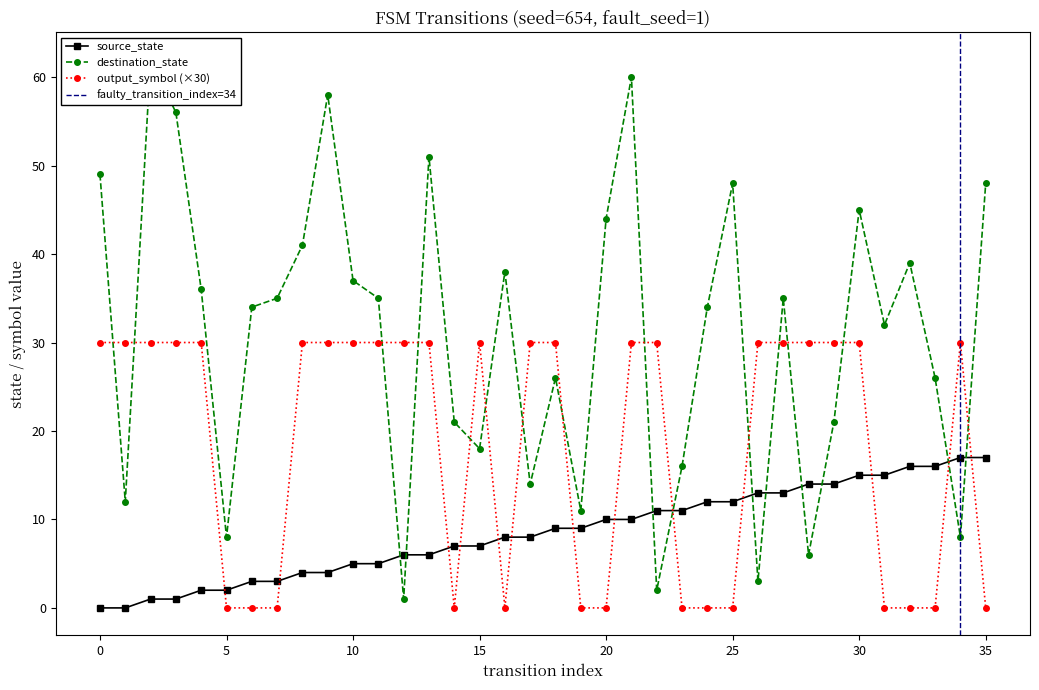

How many values in the source_state series exceed 9?

16